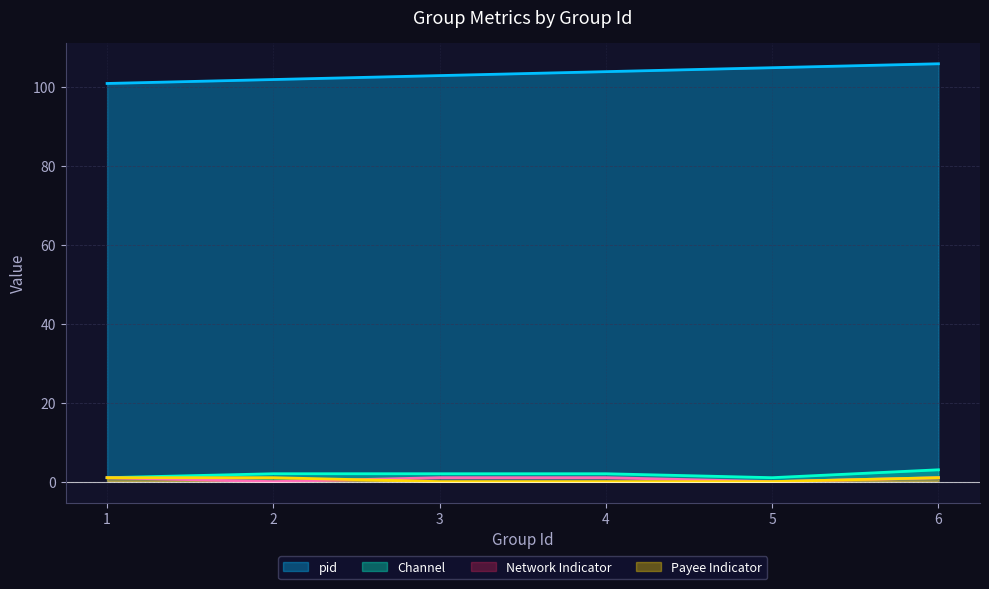

Reading left to right, list all the values displayed in this chart.

pid: 1=101	2=102	3=103	4=104	5=105	6=106
Channel: 1=1	2=2	3=2	4=2	5=1	6=3
Network Indicator: 1=1	2=0	3=1	4=1	5=0	6=1
Payee Indicator: 1=1	2=1	3=0	4=0	5=0	6=1